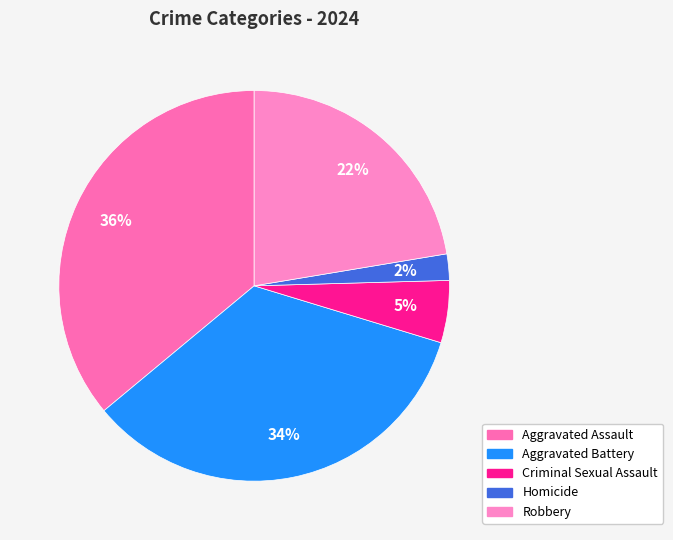

Does Aggravated Assault represent more than half of the total?

No